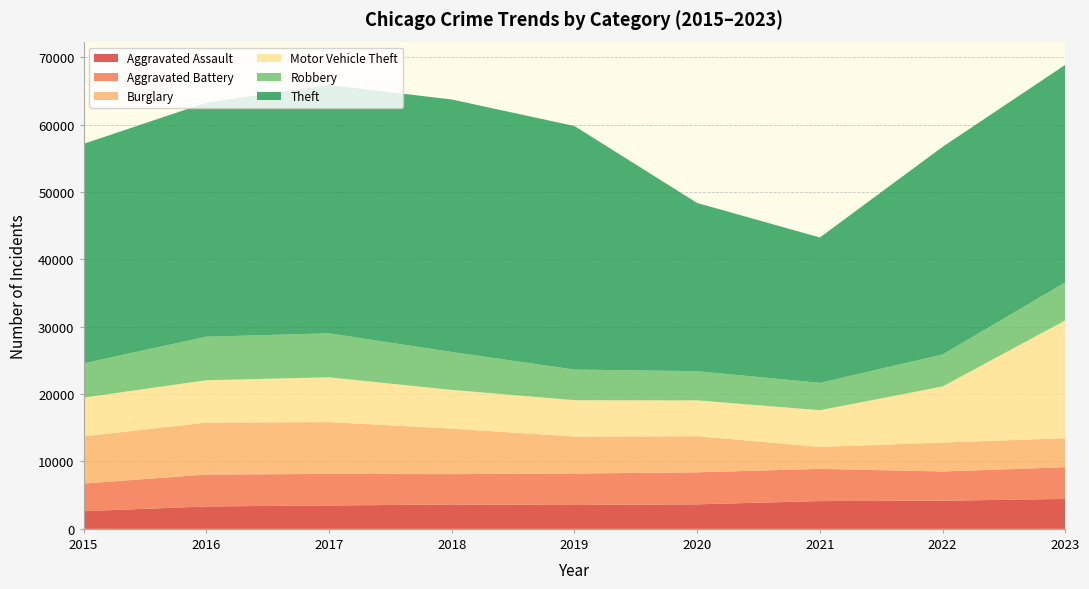

Reading left to right, extract all data points from this chart.

Aggravated Assault: 2015=2619	2016=3323	2017=3468	2018=3615	2019=3539	2020=3637	2021=4124	2022=4175	2023=4444
Aggravated Battery: 2015=4110	2016=4736	2017=4686	2018=4506	2019=4676	2020=4756	2021=4779	2022=4341	2023=4710
Burglary: 2015=6995	2016=7704	2017=7695	2018=6756	2019=5482	2020=5356	2021=3258	2022=4287	2023=4302
Motor Vehicle Theft: 2015=5749	2016=6290	2017=6640	2018=5747	2019=5395	2020=5322	2021=5447	2022=8326	2023=17488
Robbery: 2015=5087	2016=6461	2017=6529	2018=5628	2019=4546	2020=4328	2021=4057	2022=4752	2023=5641
Theft: 2015=32570	2016=34725	2017=36853	2018=37466	2019=36142	2020=24960	2021=21573	2022=30808	2023=32275